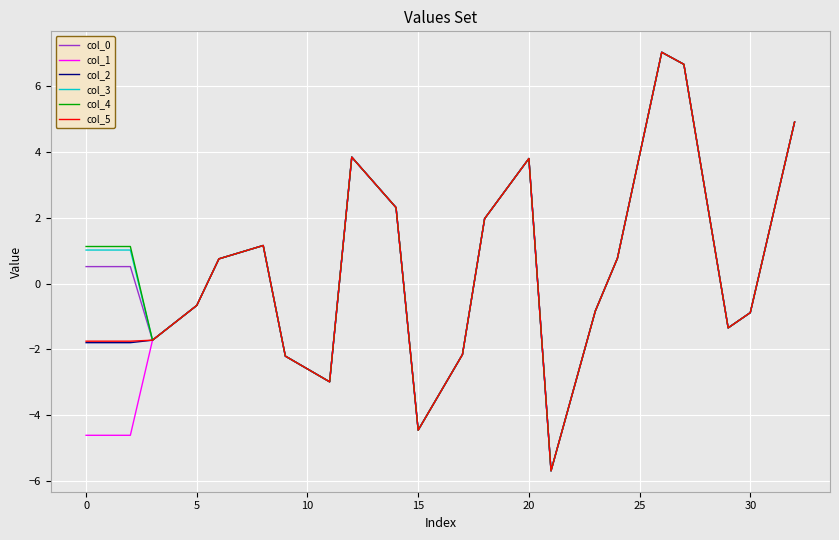

What is the maximum value shown in the chart?

7.0